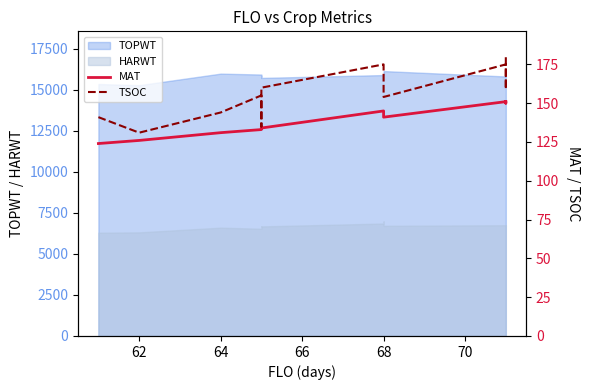

True or false: MAT and TSOC intersect in this chart.

False